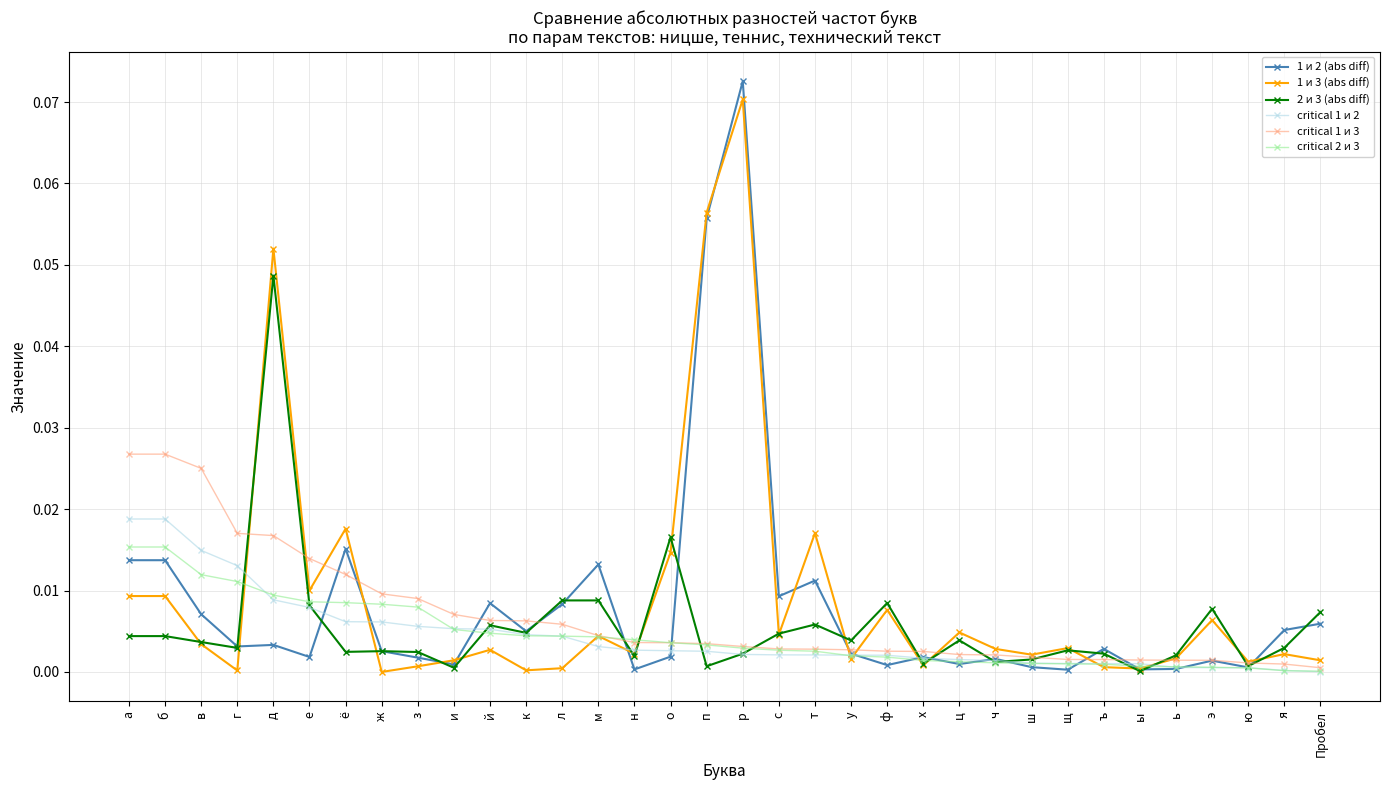

What are all the series names shown in the legend?

1 и 2 (abs diff), 1 и 3 (abs diff), 2 и 3 (abs diff), critical 1 и 2, critical 1 и 3, critical 2 и 3